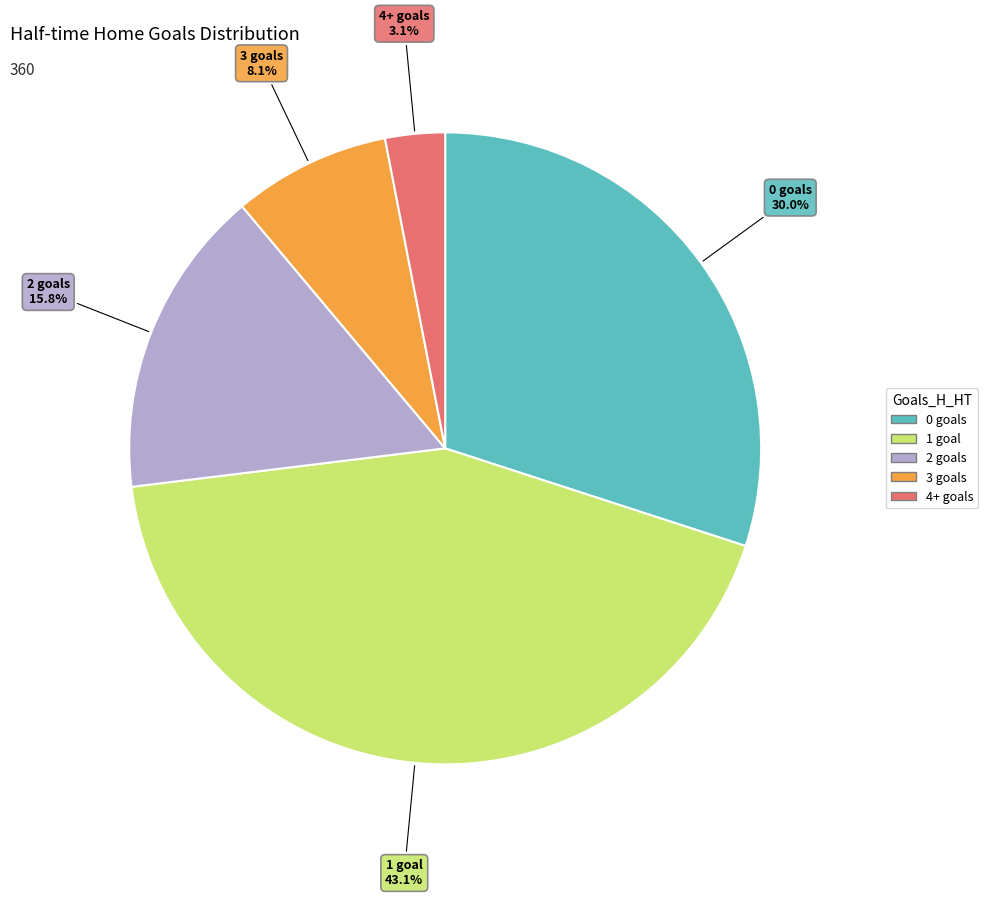

Rank the categories by value from highest to lowest.

1 goal, 0 goals, 2 goals, 3 goals, 4+ goals